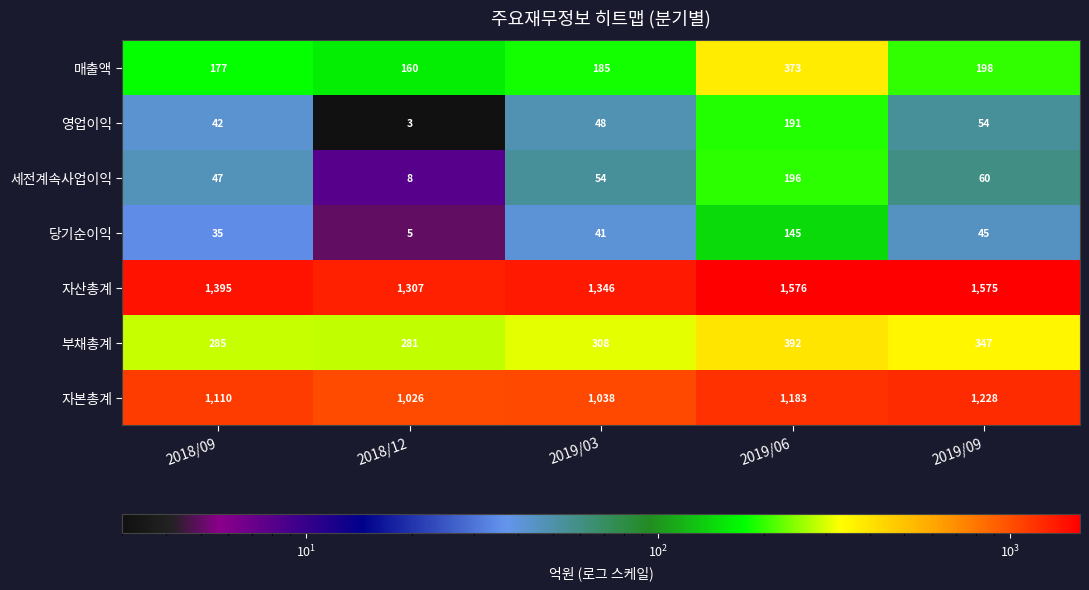

How many data points in 자본총계 are less than 1110?

2